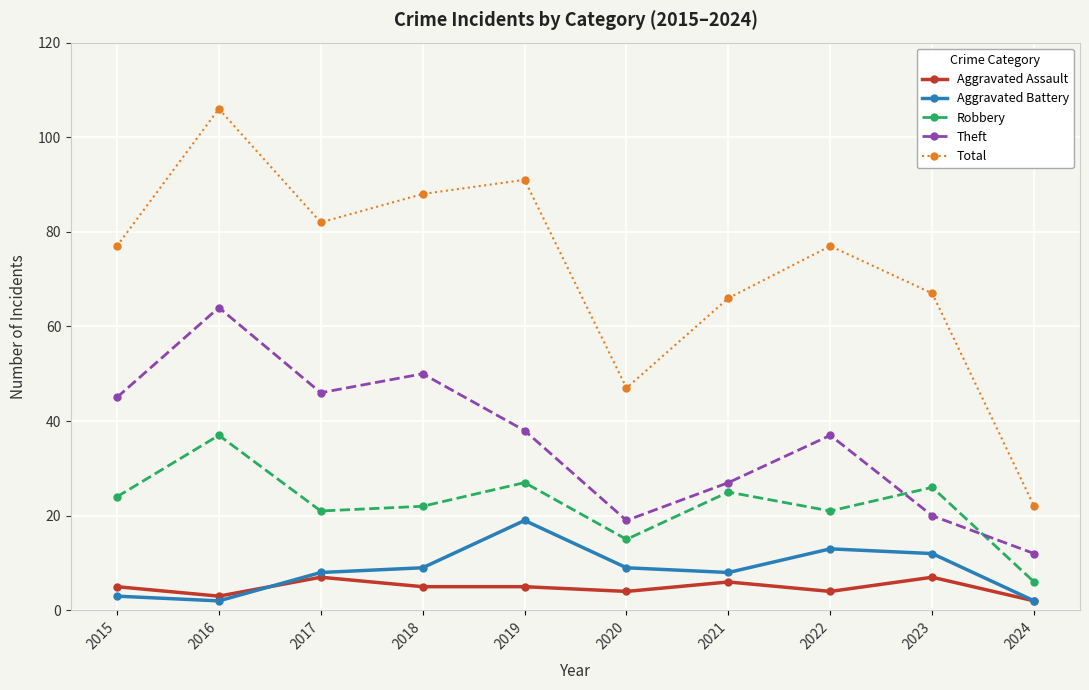

True or false: Theft has a value of 47 at 2021.

False